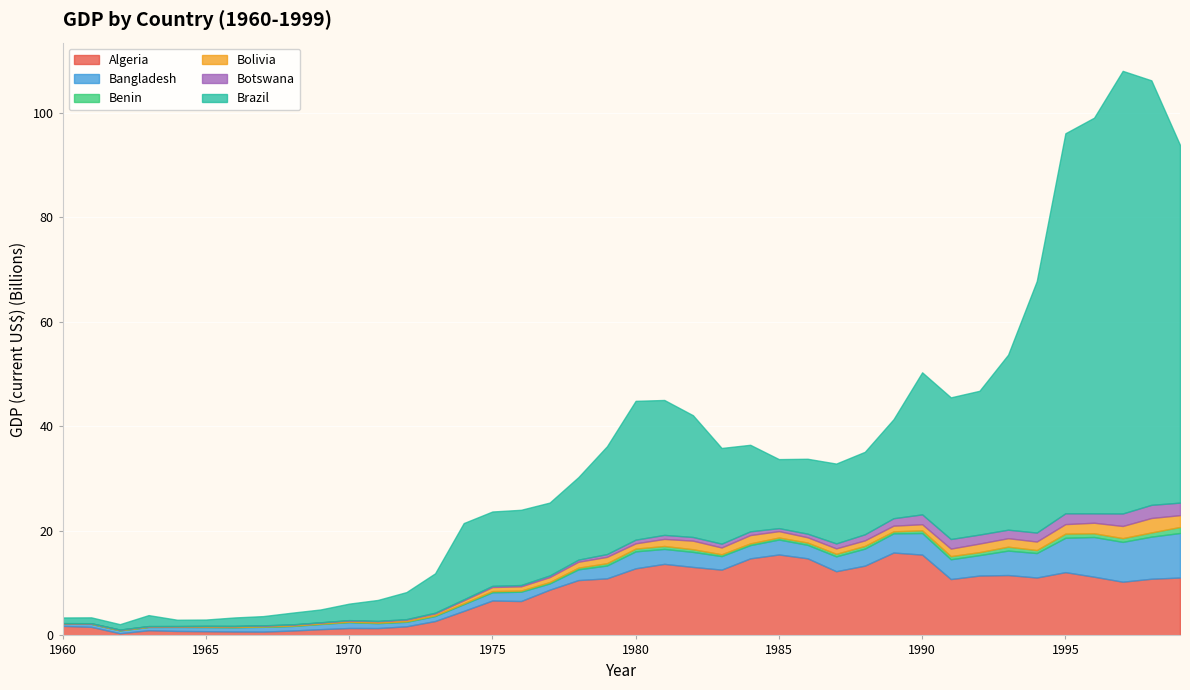

At 1998, list the series in order from smallest to largest.

Benin, Botswana, Bolivia, Bangladesh, Algeria, Brazil